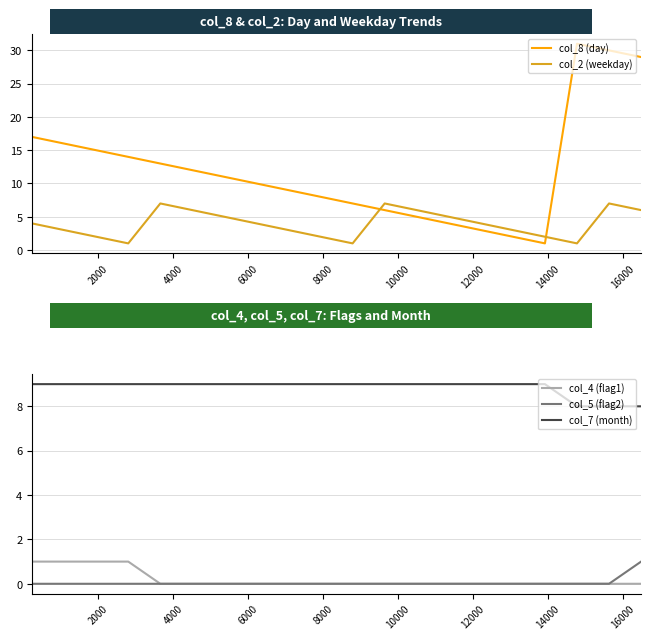

True or false: col_7 (month) and col_4 (flag1) cross at least once.

False